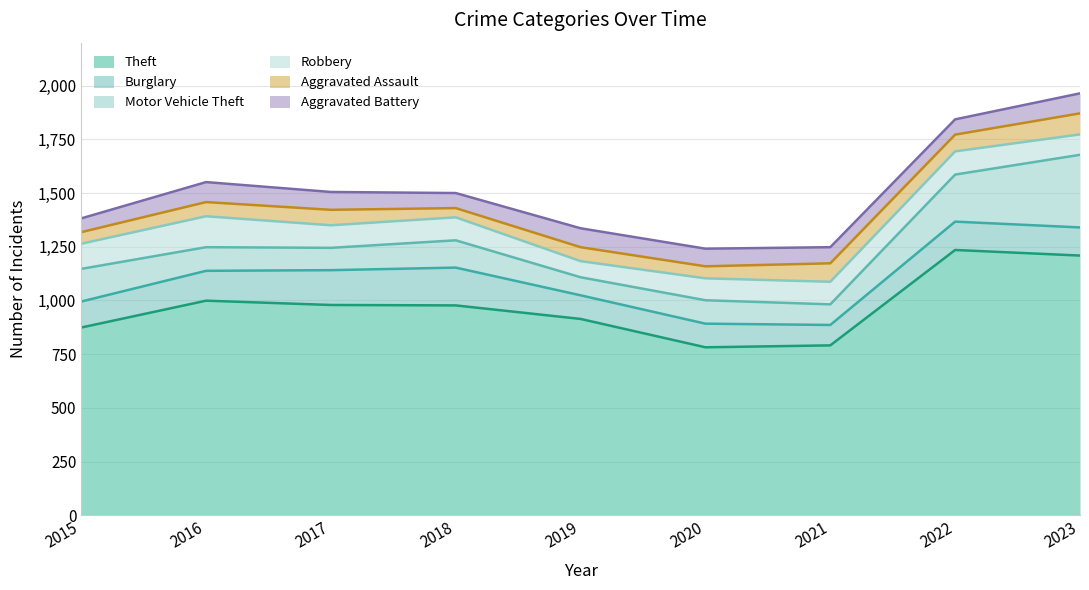

How many interior local peaks does the Burglary series have?

2